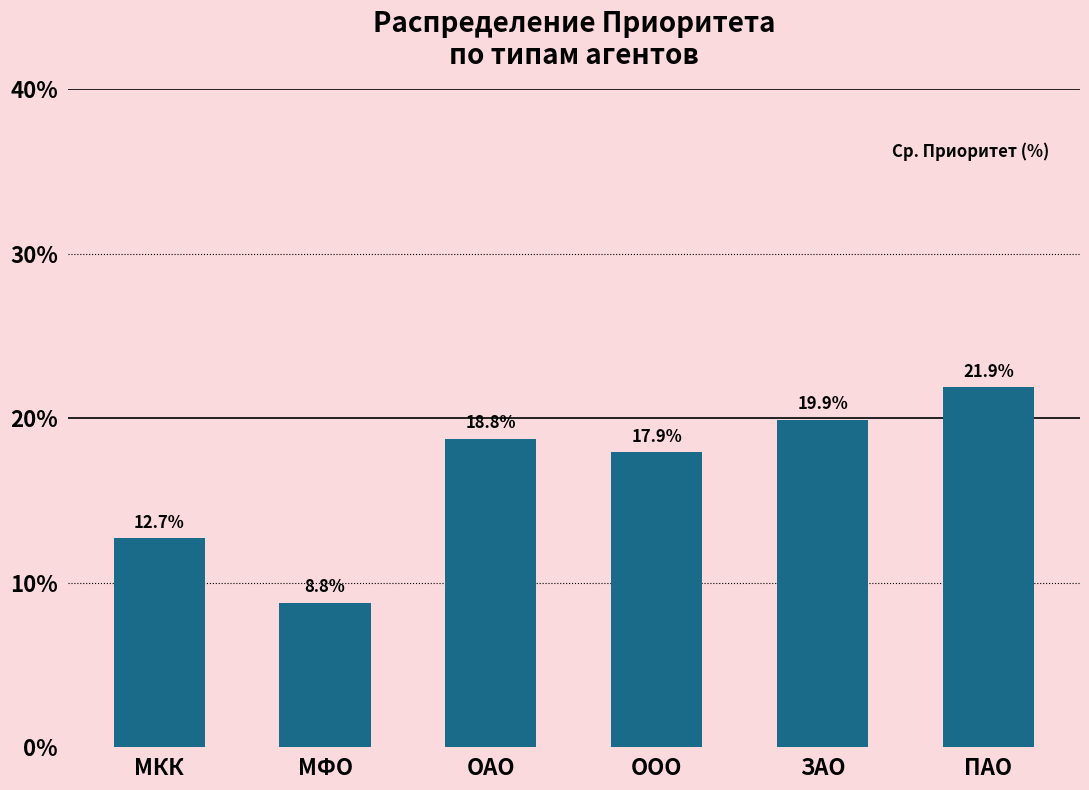

Reading right to left, what are all the values shown in this chart?

ПАО=21.9	ЗАО=19.9	ООО=17.9	ОАО=18.8	МФО=8.8	МКК=12.7